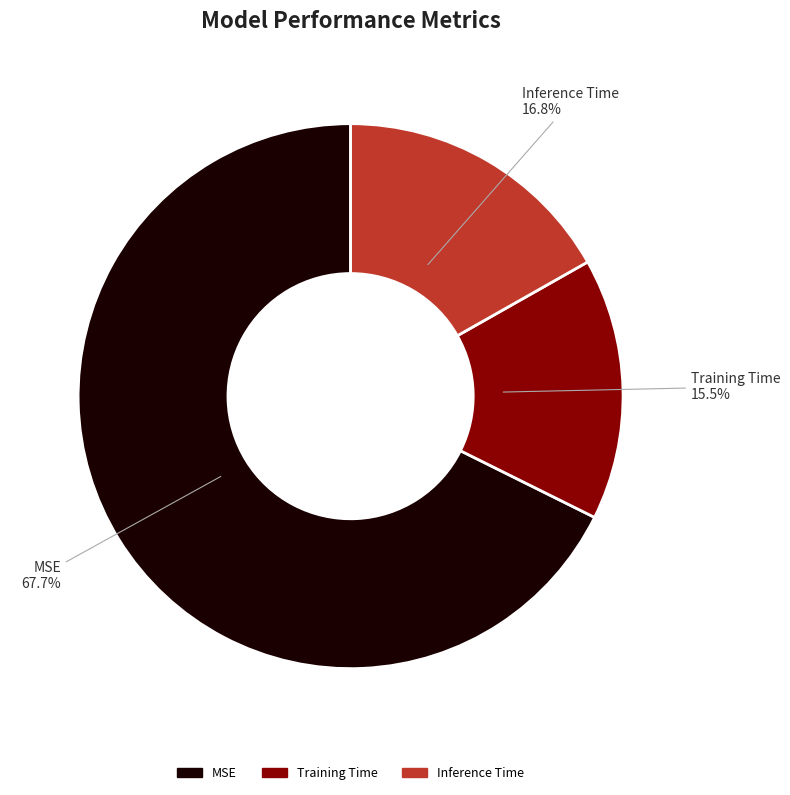

How many segments does this pie chart have?

3